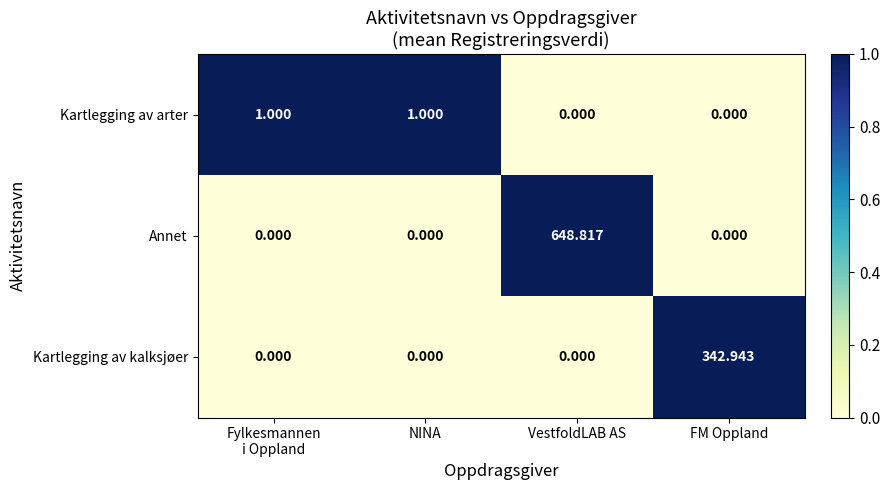

At which category does the chart reach its peak across all series?

VestfoldLAB AS